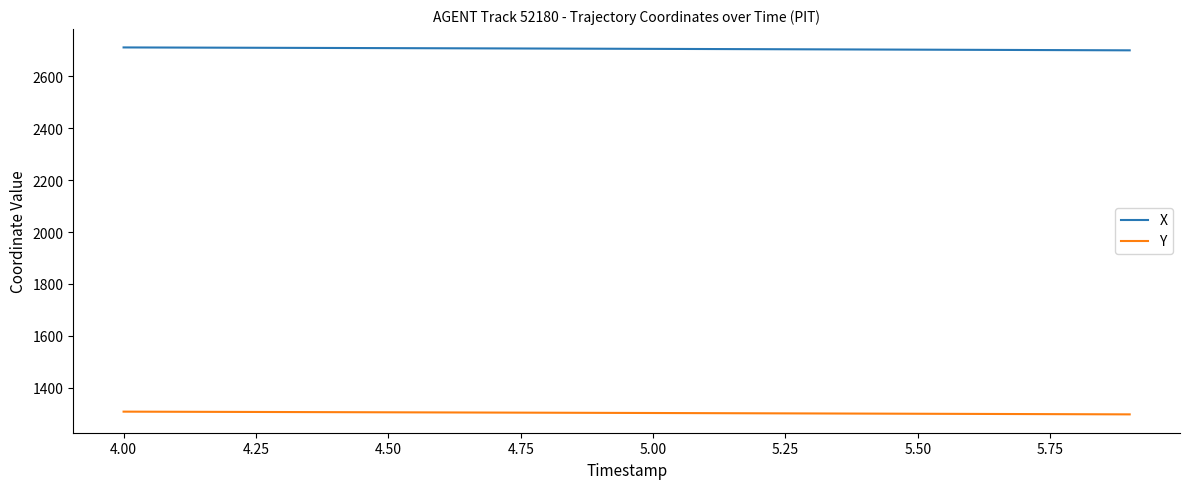

Count the number of categories in the chart.

20